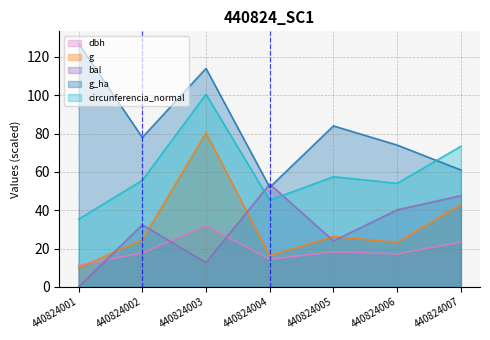

List the labels in order of bal value, smallest first.

440824001, 440824003, 440824005, 440824002, 440824006, 440824007, 440824004